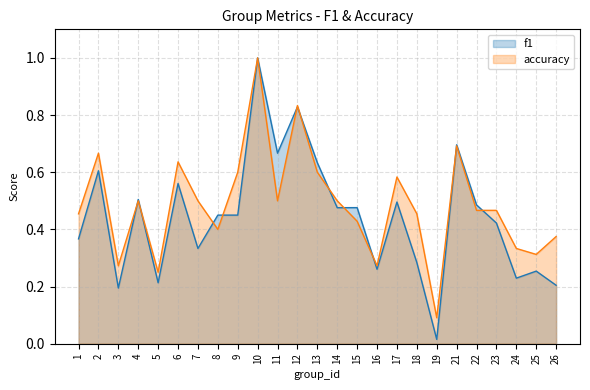

The f1 series shows 0.5 at 9. True or false?

True